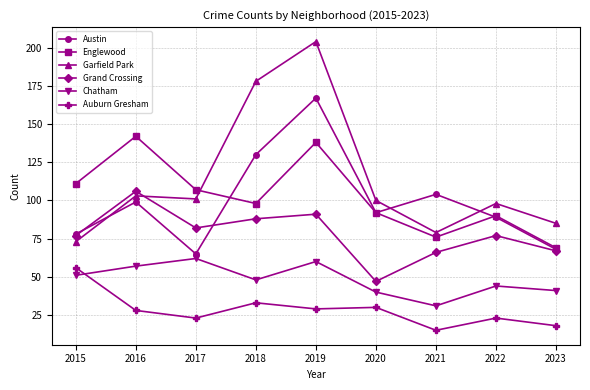

Reading right to left, list all the values displayed in this chart.

Austin: 68	89	104	92	167	130	65	99	78
Englewood: 69	90	76	92	138	98	107	142	111
Garfield Park: 85	98	79	100	204	178	101	103	73
Grand Crossing: 67	77	66	47	91	88	82	106	77
Chatham: 41	44	31	40	60	48	62	57	51
Auburn Gresham: 18	23	15	30	29	33	23	28	56